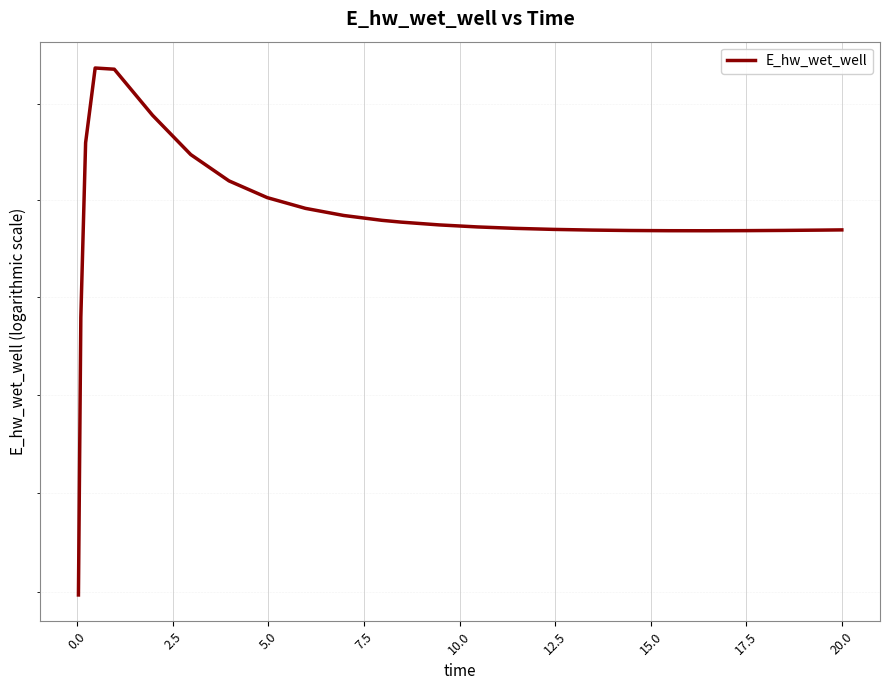

What is the smallest value displayed?

128975.3